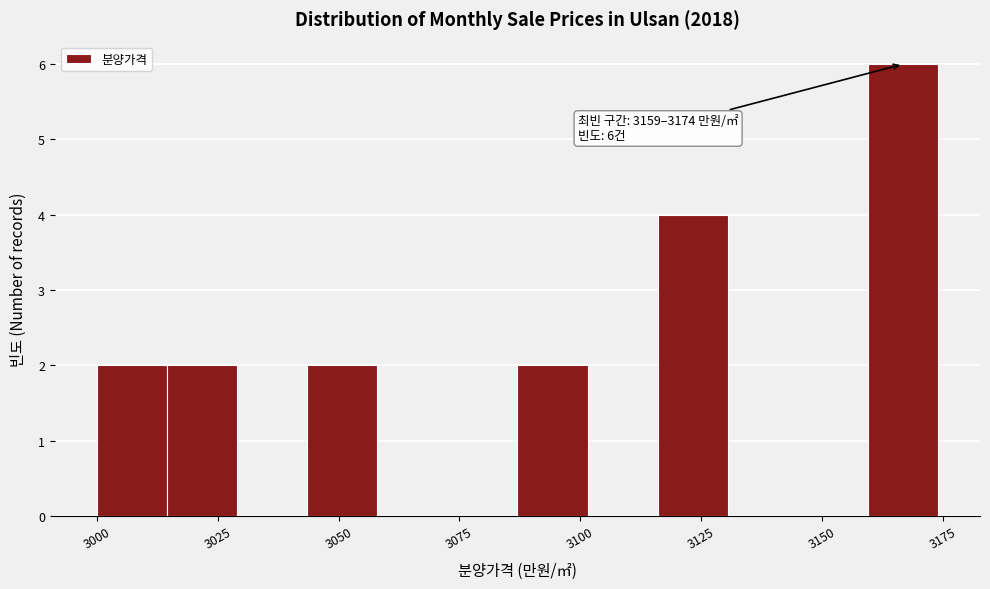

Around what value on the x-axis is the tallest bar? Give the approximate position of its centre, as read against the axis.

3165